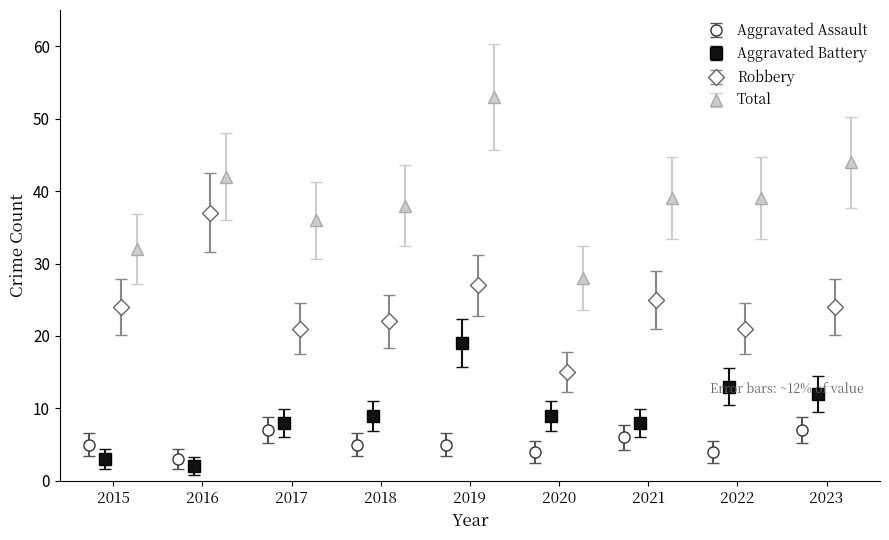

What is the value of the Aggravated Assault point at the 1st from the left?

5